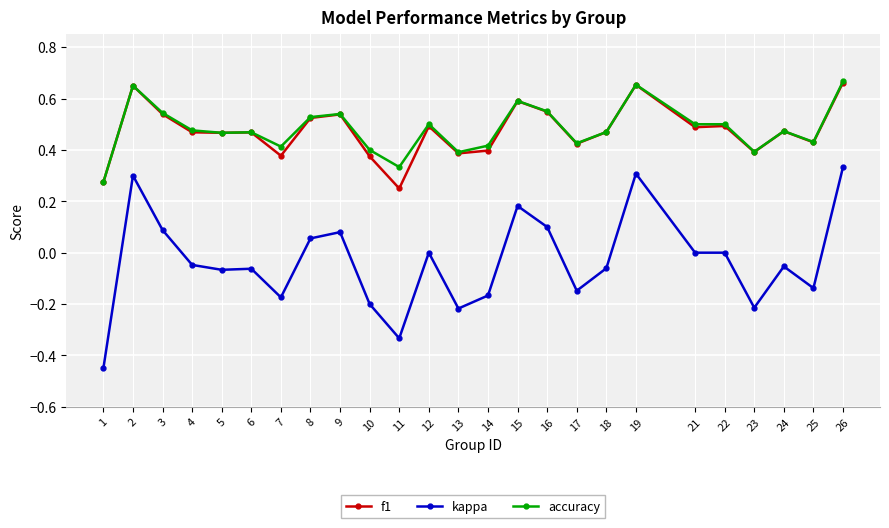

Which series changed the most between 1 and 12?

kappa